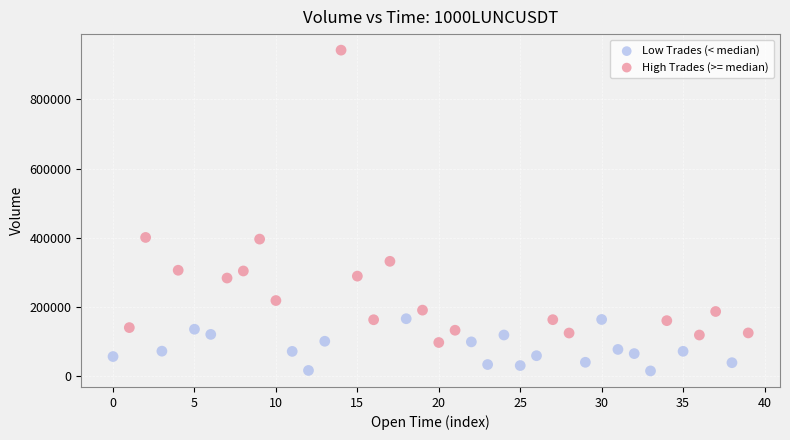

What are all the series names shown in the legend?

Low Trades (< median), High Trades (>= median)